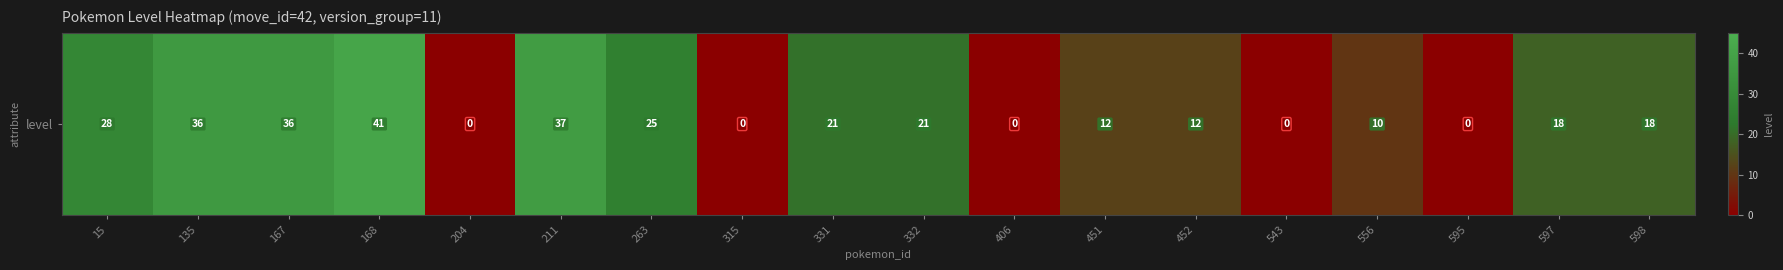

Rank the categories by value from lowest to highest.

204, 315, 406, 543, 595, 556, 451, 452, 597, 598, 331, 332, 263, 15, 135, 167, 211, 168